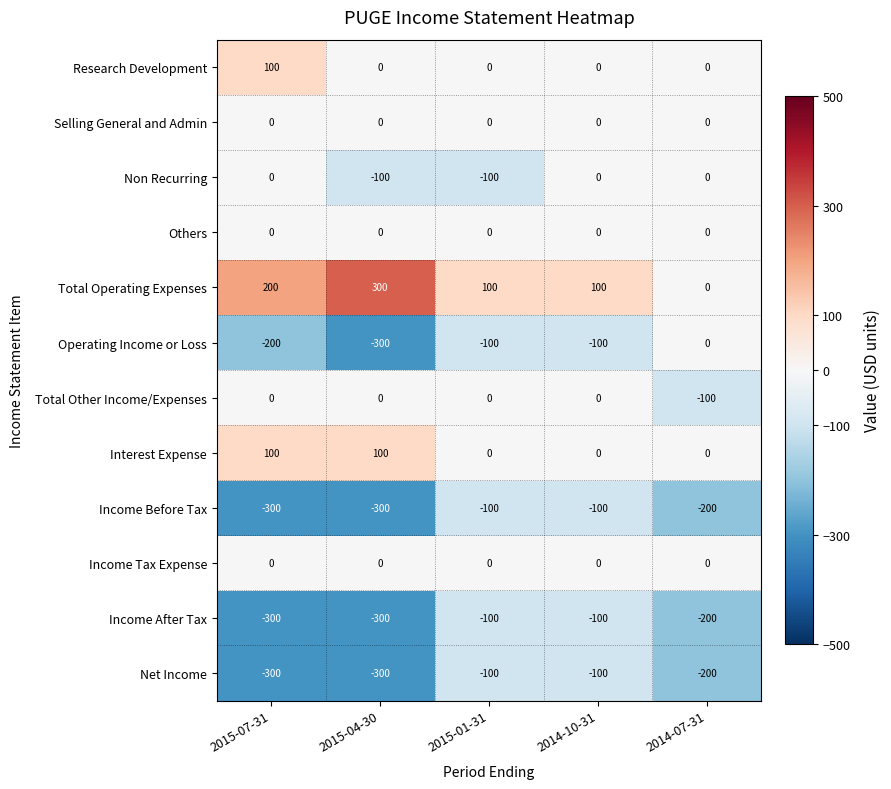

What is the spread (max minus min) of values at 2015-04-30?

600